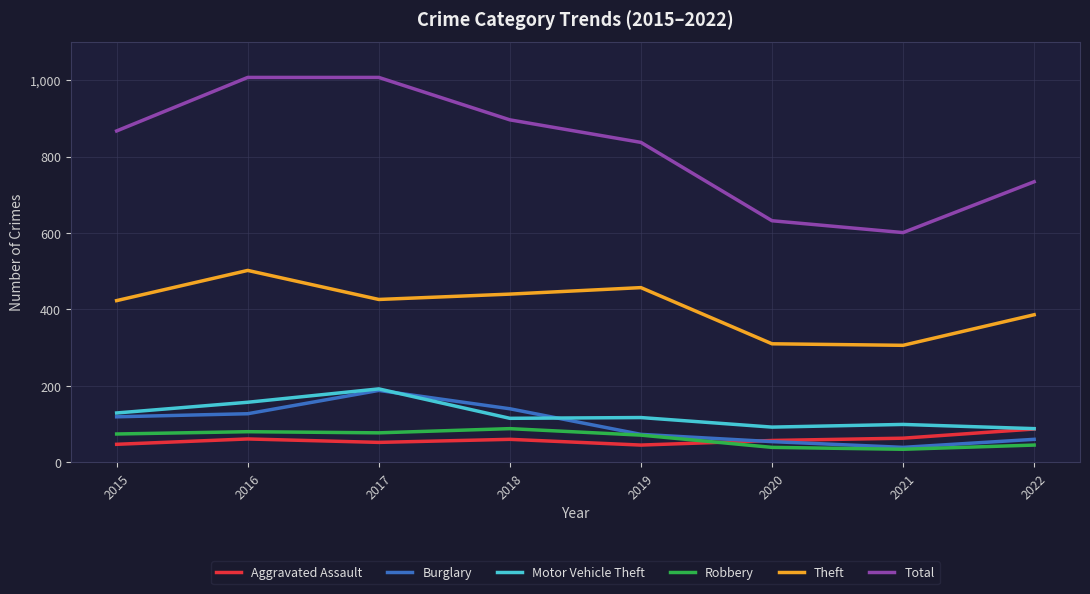

True or false: Burglary and Theft intersect in this chart.

False